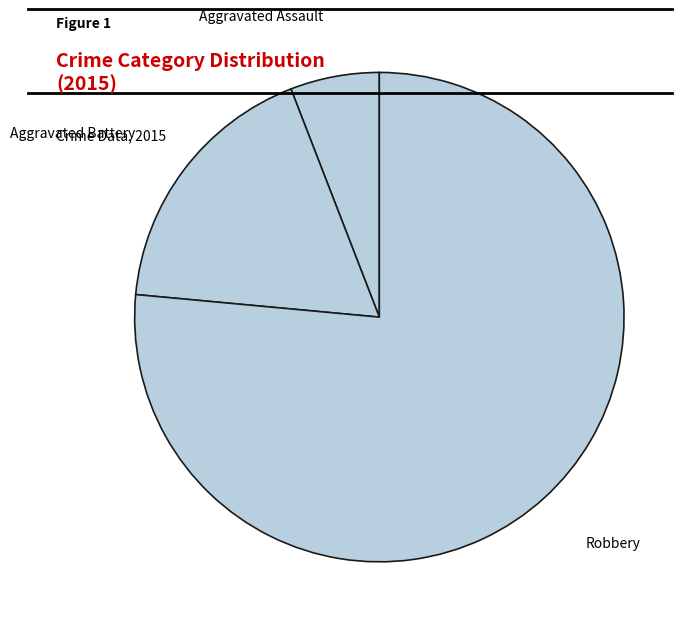

What is the largest slice in the pie chart?

Robbery